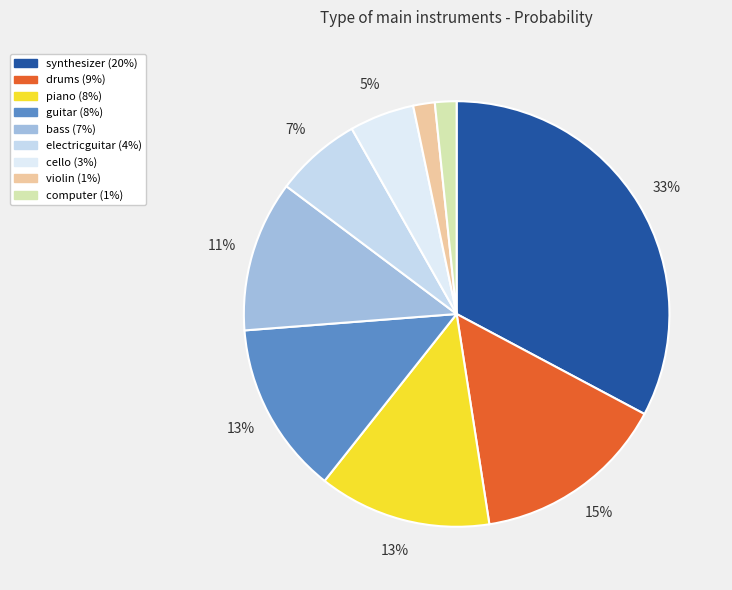

Which slice is the largest?

synthesizer